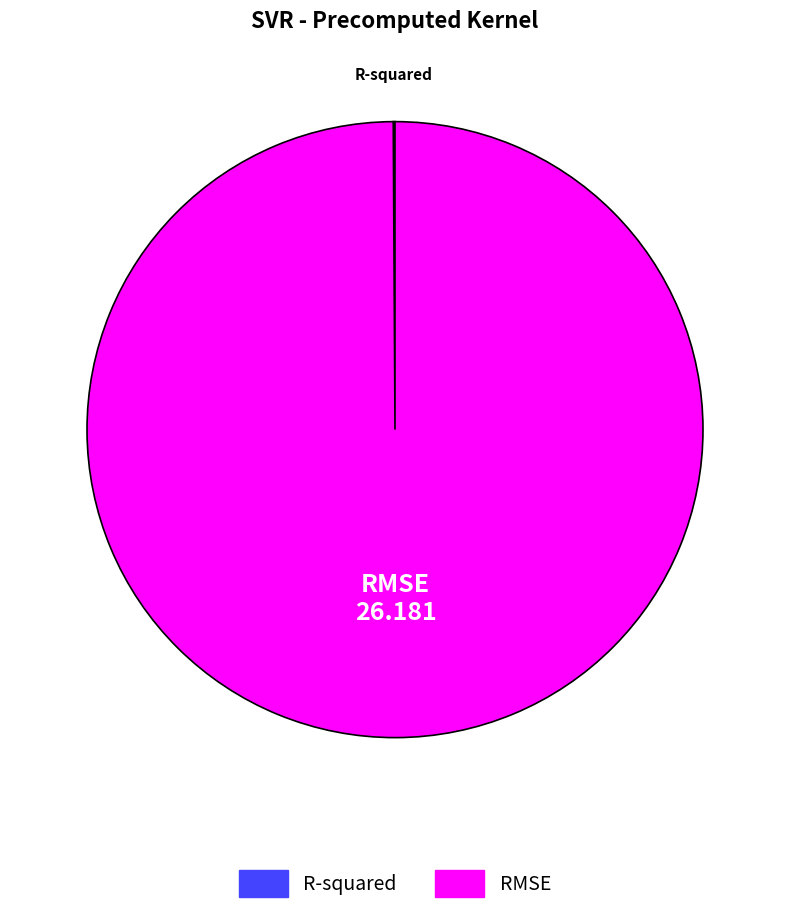

Which category accounts for the majority?

RMSE